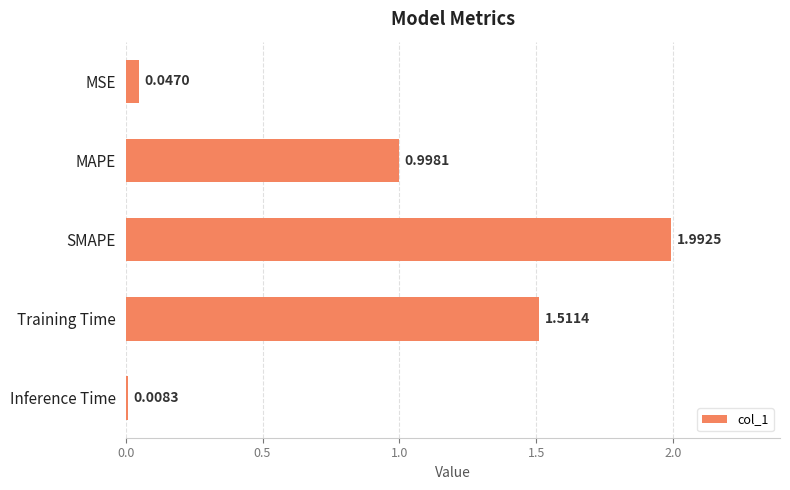

List the labels in order of value, smallest first.

Inference Time, MSE, MAPE, Training Time, SMAPE